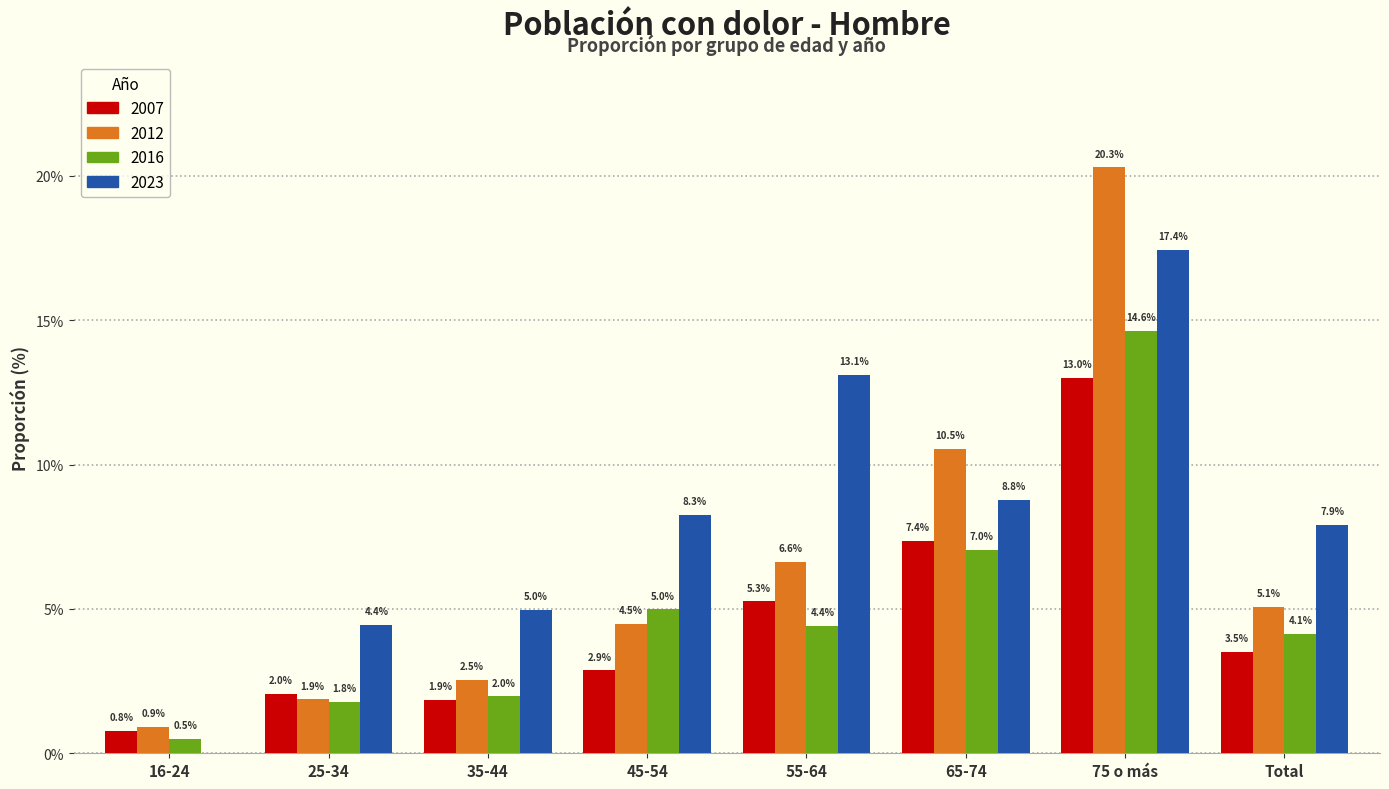

Reading left to right, transcribe all the data shown in this chart.

2007: 16-24=0.8	25-34=2.0	35-44=1.9	45-54=2.9	55-64=5.3	65-74=7.4	75 o más=13.0	Total=3.5
2012: 16-24=0.9	25-34=1.9	35-44=2.5	45-54=4.5	55-64=6.6	65-74=10.5	75 o más=20.3	Total=5.1
2016: 16-24=0.5	25-34=1.8	35-44=2.0	45-54=5.0	55-64=4.4	65-74=7.0	75 o más=14.6	Total=4.1
2023: 16-24=0.0	25-34=4.4	35-44=5.0	45-54=8.3	55-64=13.1	65-74=8.8	75 o más=17.4	Total=7.9